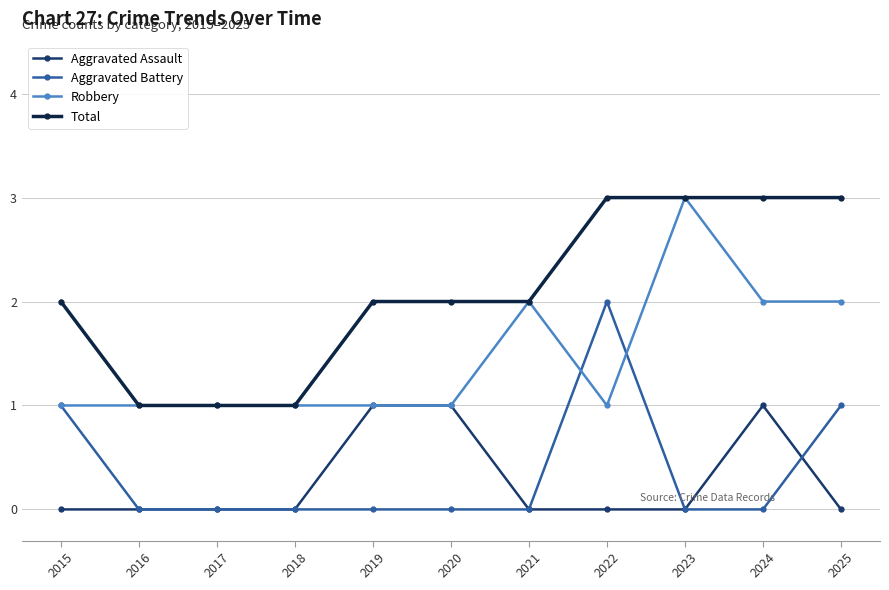

What is the total value across all series at 2025?

6